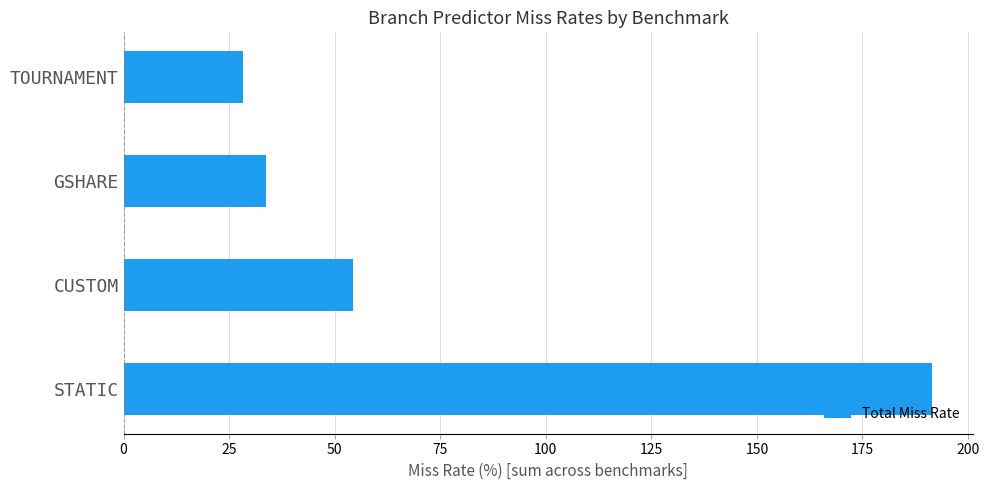

Reading bottom to top, what are all the values shown in this chart?

STATIC=191.5	CUSTOM=54.3	GSHARE=33.7	TOURNAMENT=28.3